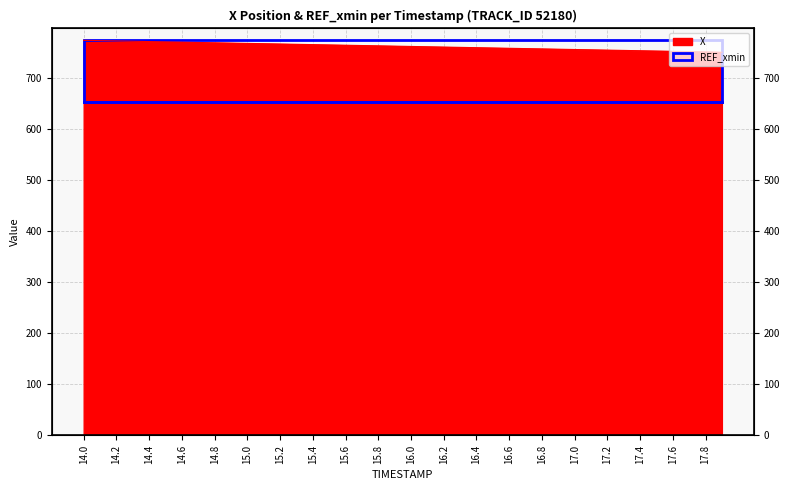

What is the label of the 30th point from the right?

15.0